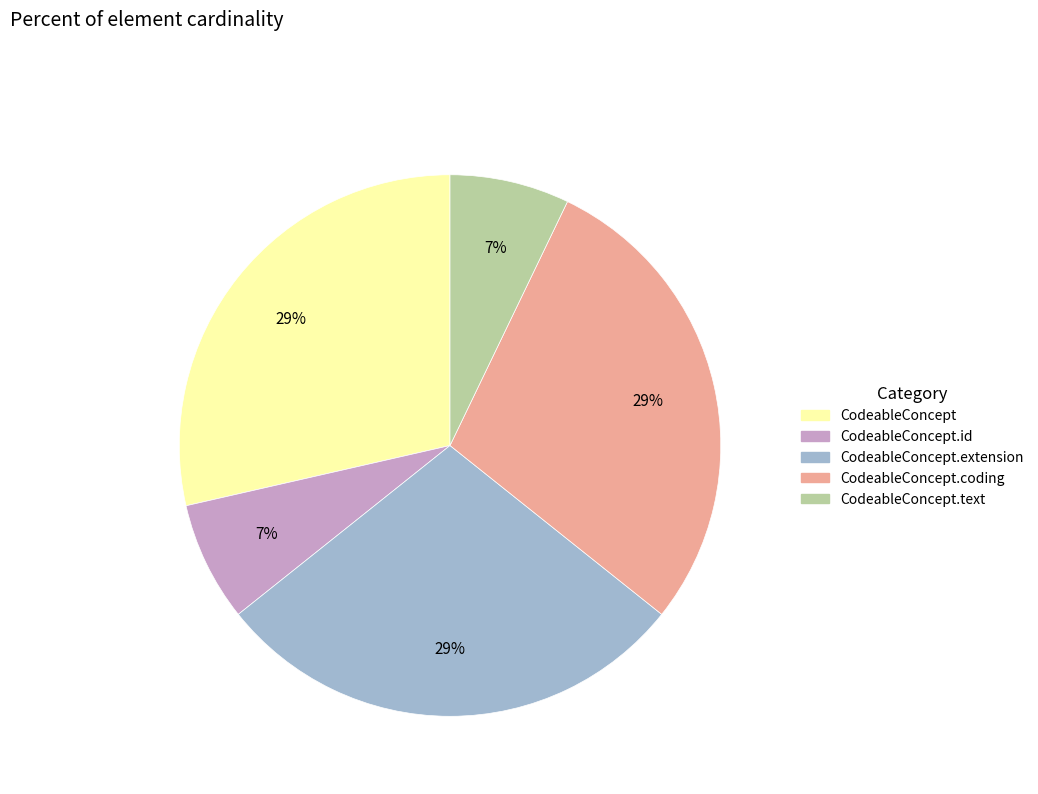

Is it true that CodeableConcept.coding is 29% of the pie?

True